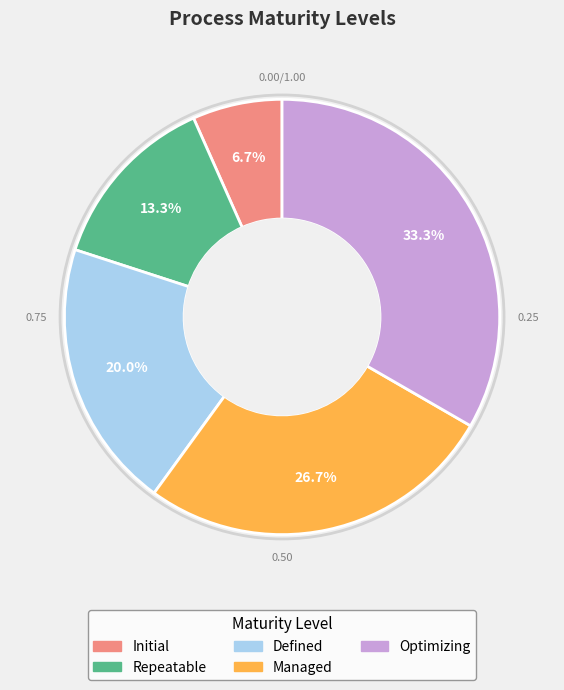

What is the ratio of the value at Defined to the value at Optimizing?

0.6